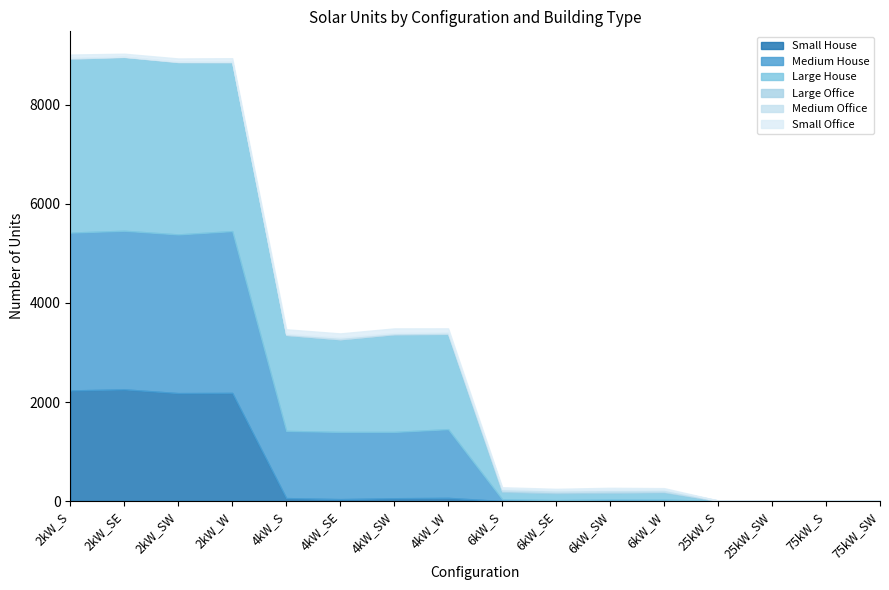

What is the sum of all Large Office values?

152